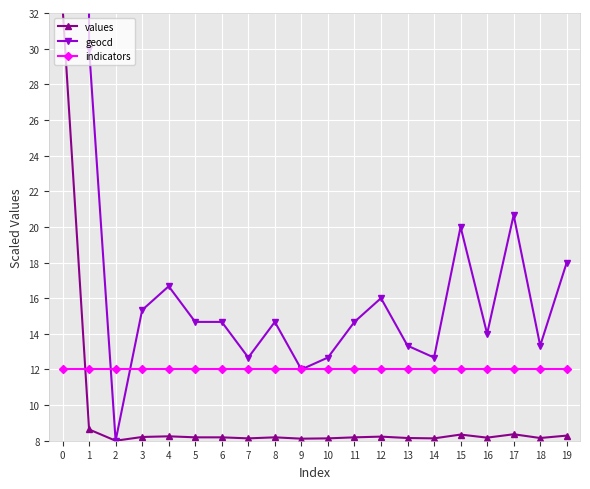

What is the value of the geocd point at the 15th from the left?

12.7